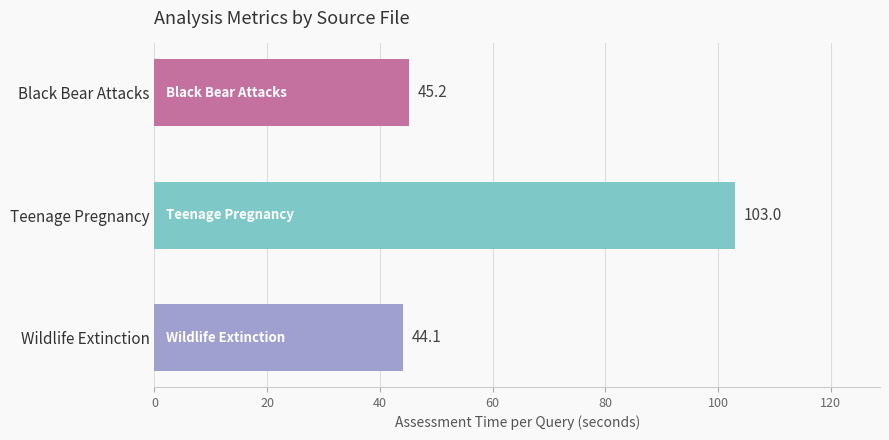

Reading top to bottom, transcribe all the data shown in this chart.

Black Bear Attacks=45.2	Teenage Pregnancy=103.0	Wildlife Extinction=44.1